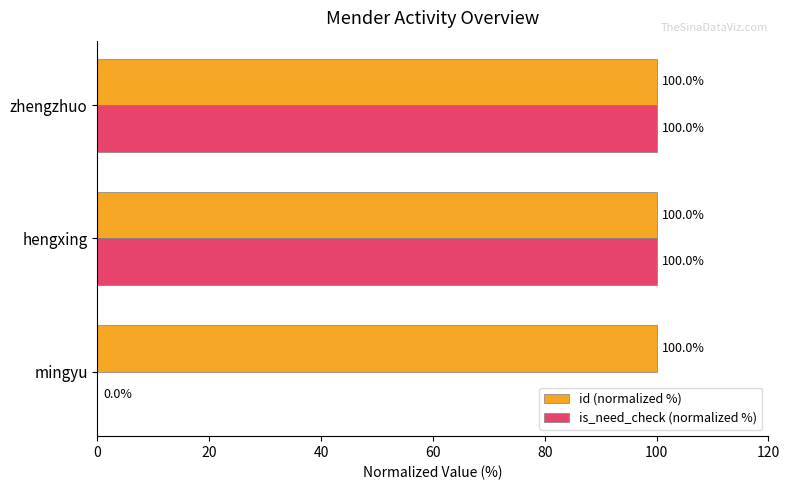

What is the sum of the is_need_check (normalized %) values at zhengzhuo and mingyu?

100.0